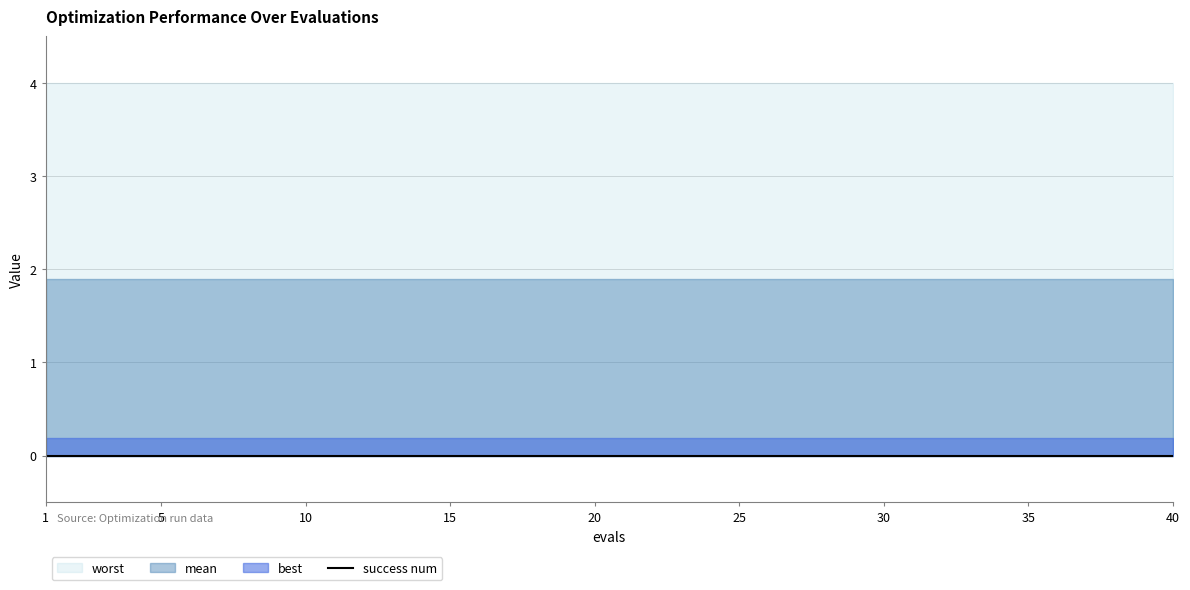

True or false: worst and mean intersect in this chart.

False